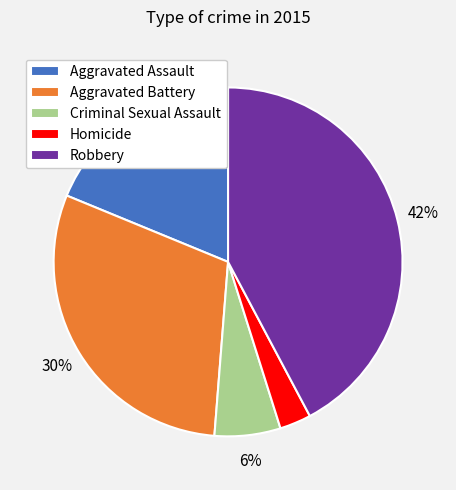

Approximately how many times larger is the value at Aggravated Assault compared to Aggravated Battery?

0.6